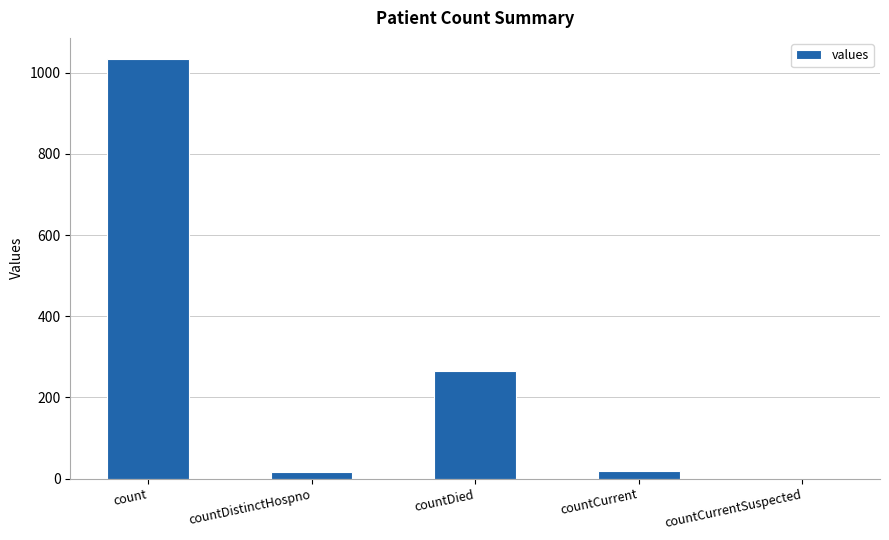

How many categories are shown in the chart?

5